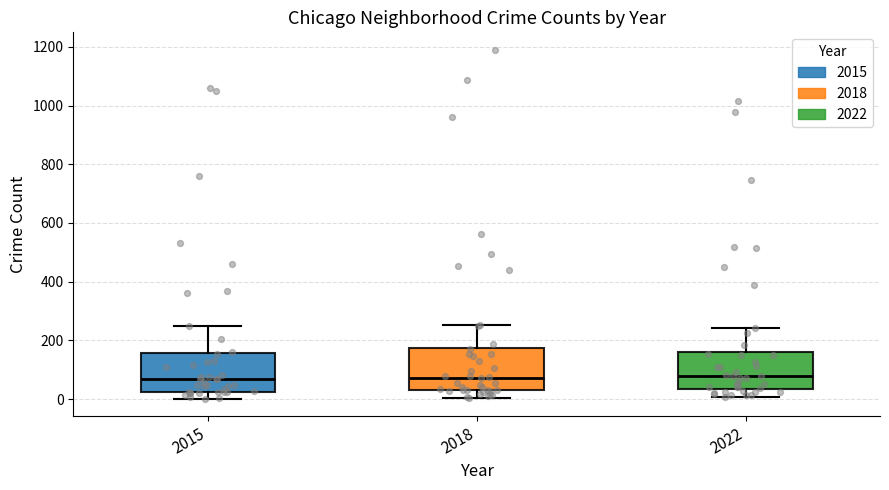

Reading left to right, transcribe this box plot: for each box, give where its median line is, the range the box spans, and where its two whiskers end, as read against the y-axis. The values are not printed on the chart, so give them approximately, as read against the axis.

2015: median 60, box 20 to 160, whiskers 0 to 260
2018: median 80, box 40 to 180, whiskers 0 to 260
2022: median 80, box 40 to 160, whiskers 0 to 240